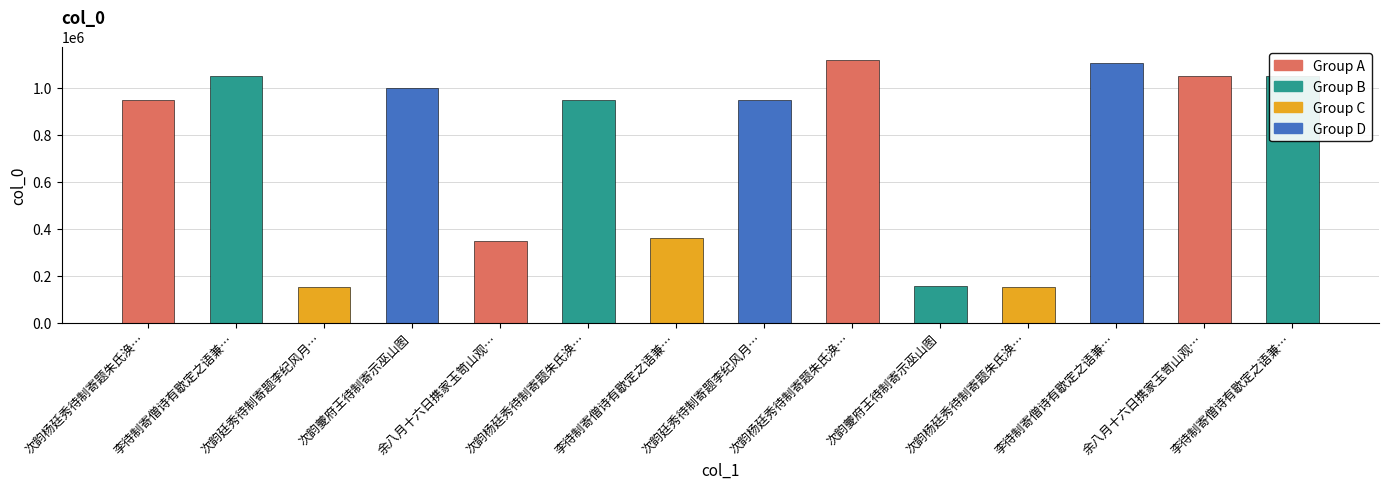

Are the bars grouped side by side (vs. stacked)?

No